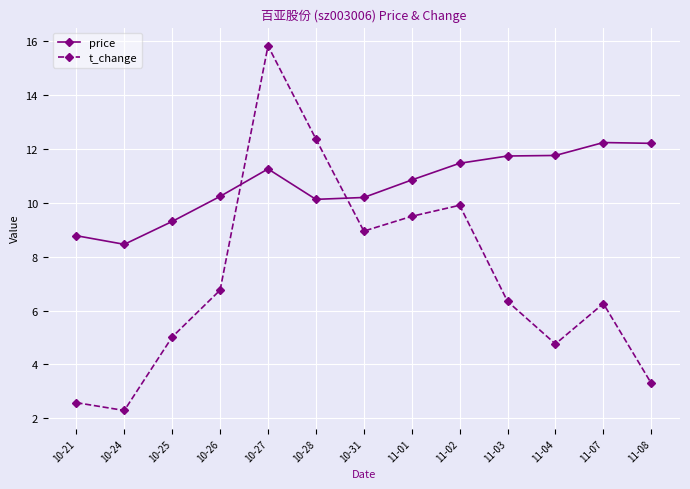

What is the value of the t_change point at the 5th from the left?

15.8